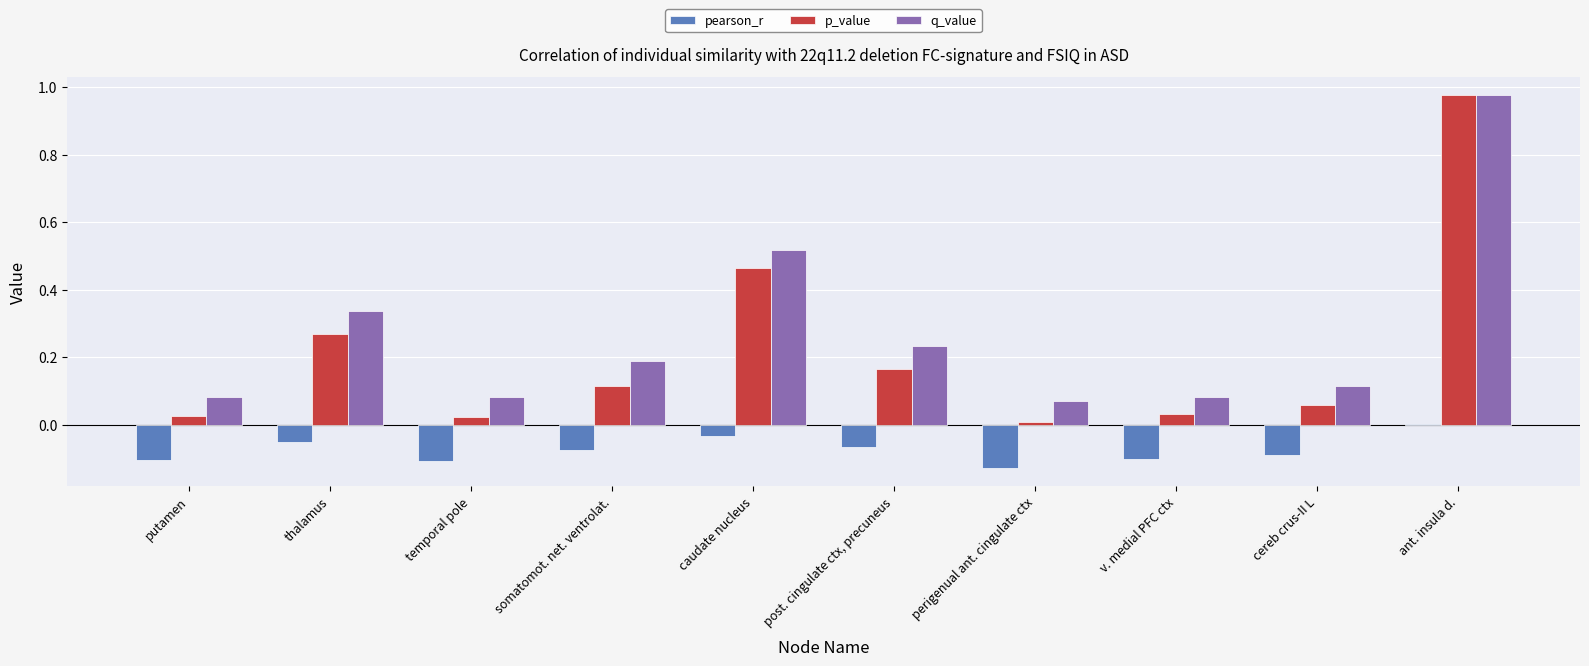

The value of pearson_r at temporal pole is -0.2. True or false?

False